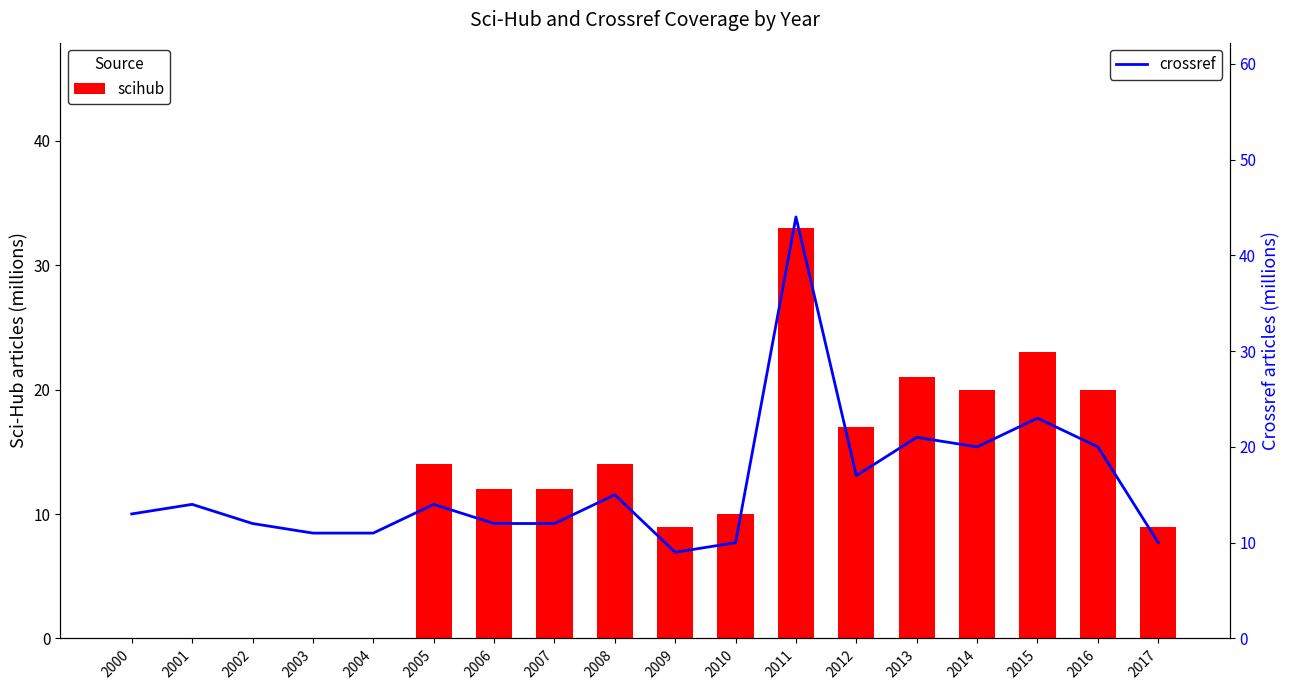

At which label is crossref closest to 26?

2015